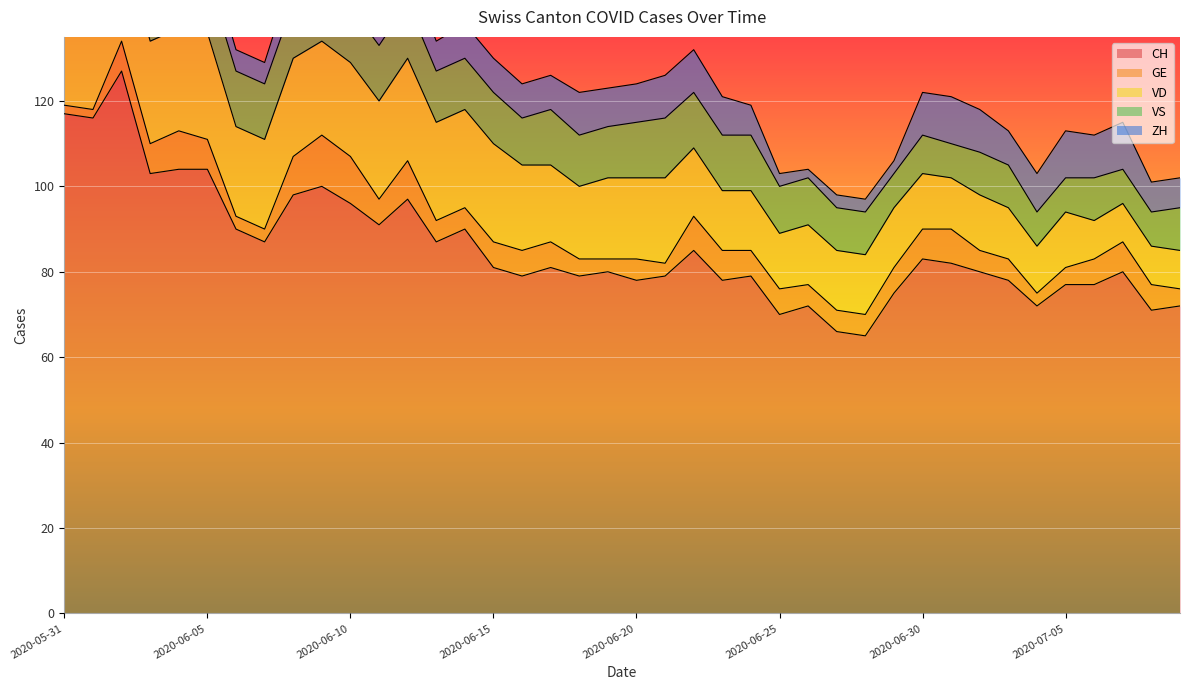

In GE, how many points are higher than both neighbors (excluding endpoints)?

7